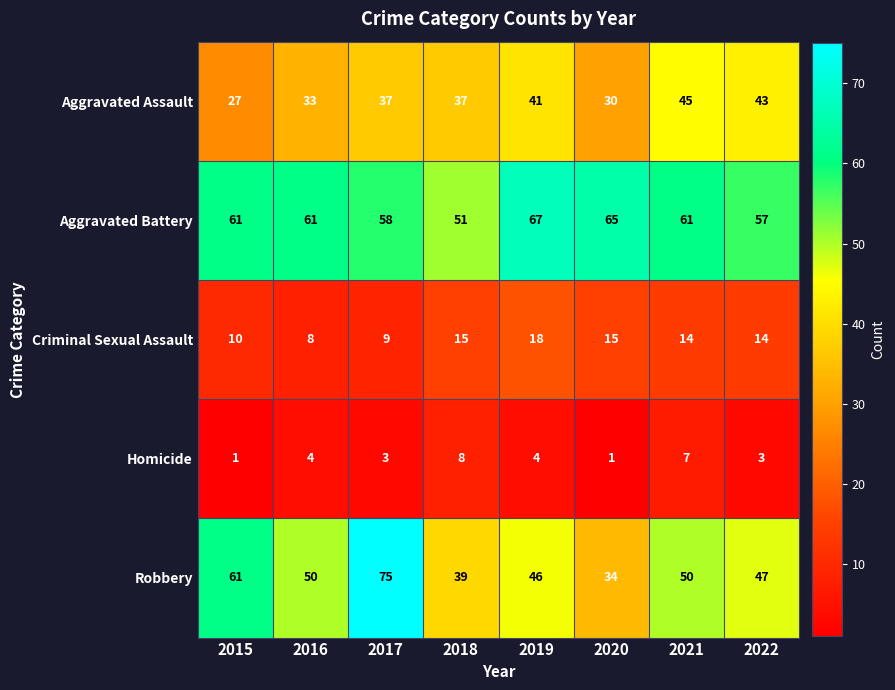

What is the total value across all series at 2019?

176